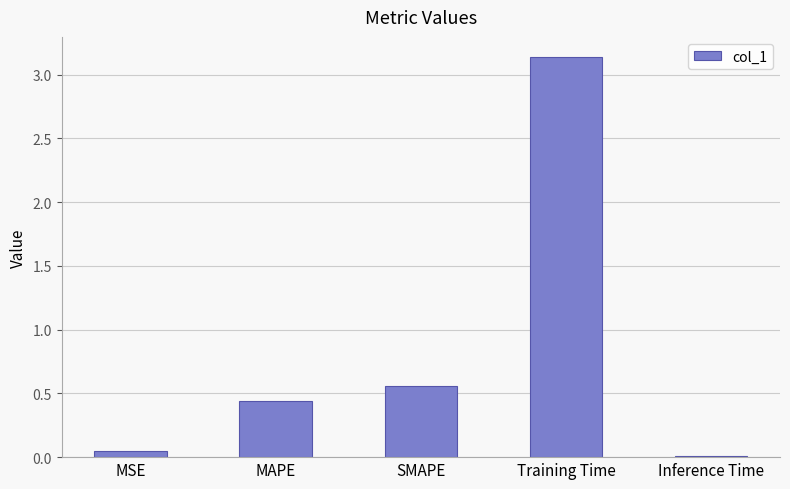

True or false: the data shows 0.2 at MAPE.

False